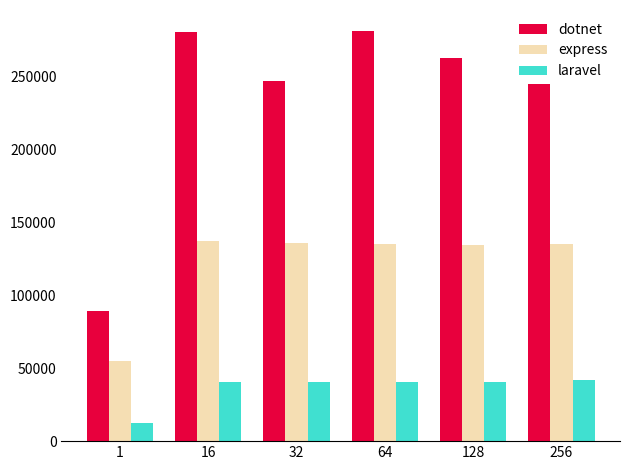

At how many categories does at least one series exceed 233213?

5